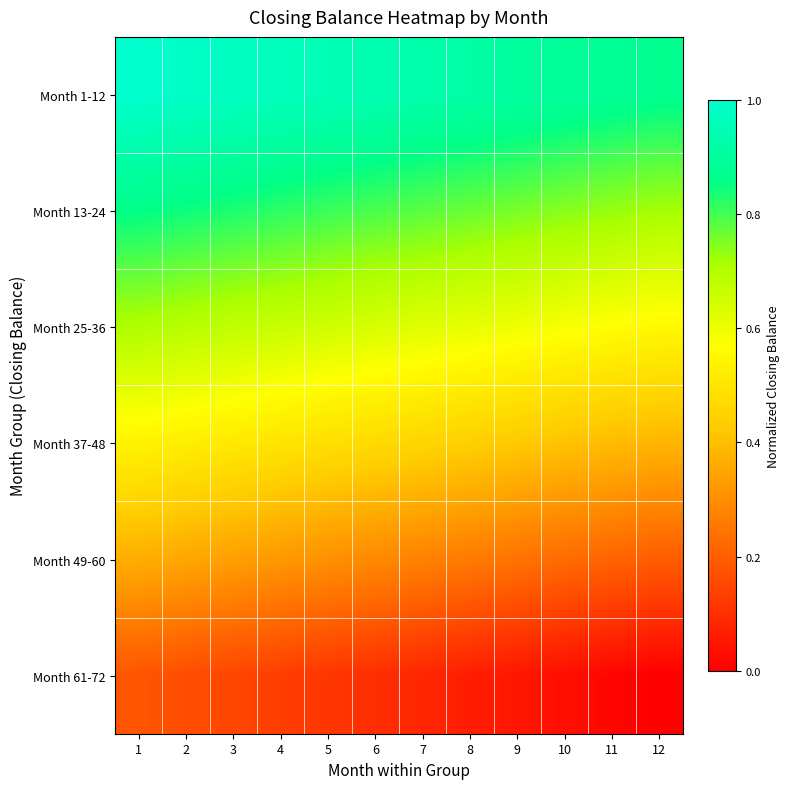

Reading left to right, what are all the values shown in this chart?

Month 1-12: 1=1.0	2=1.0	3=1.0	4=1.0	5=1.0	6=0.9	7=0.9	8=0.9	9=0.9	10=0.9	11=0.9	12=0.9
Month 13-24: 1=0.9	2=0.8	3=0.8	4=0.8	5=0.8	6=0.8	7=0.8	8=0.8	9=0.8	10=0.7	11=0.7	12=0.7
Month 25-36: 1=0.7	2=0.7	3=0.7	4=0.7	5=0.6	6=0.6	7=0.6	8=0.6	9=0.6	10=0.6	11=0.6	12=0.6
Month 37-48: 1=0.5	2=0.5	3=0.5	4=0.5	5=0.5	6=0.5	7=0.5	8=0.4	9=0.4	10=0.4	11=0.4	12=0.4
Month 49-60: 1=0.4	2=0.4	3=0.3	4=0.3	5=0.3	6=0.3	7=0.3	8=0.3	9=0.2	10=0.2	11=0.2	12=0.2
Month 61-72: 1=0.2	2=0.2	3=0.1	4=0.1	5=0.1	6=0.1	7=0.1	8=0.1	9=0.0	10=0.0	11=0.0	12=0.0